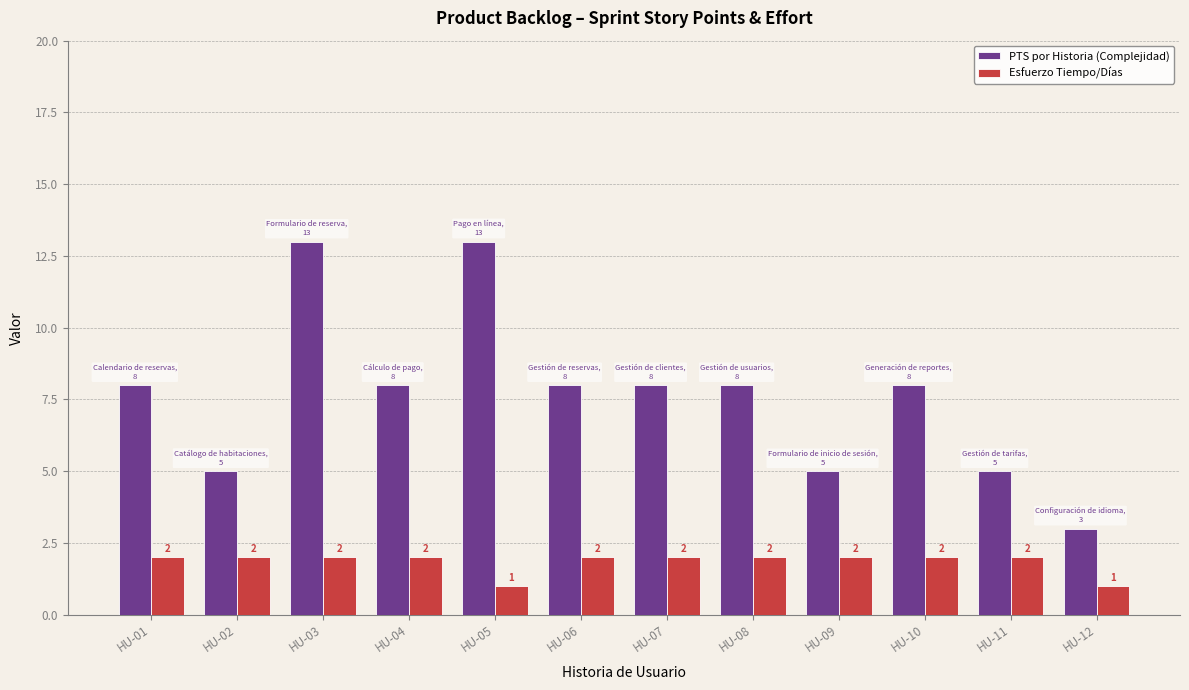

List the series in order of their overall mean, highest first.

PTS por Historia (Complejidad), Esfuerzo Tiempo/Días